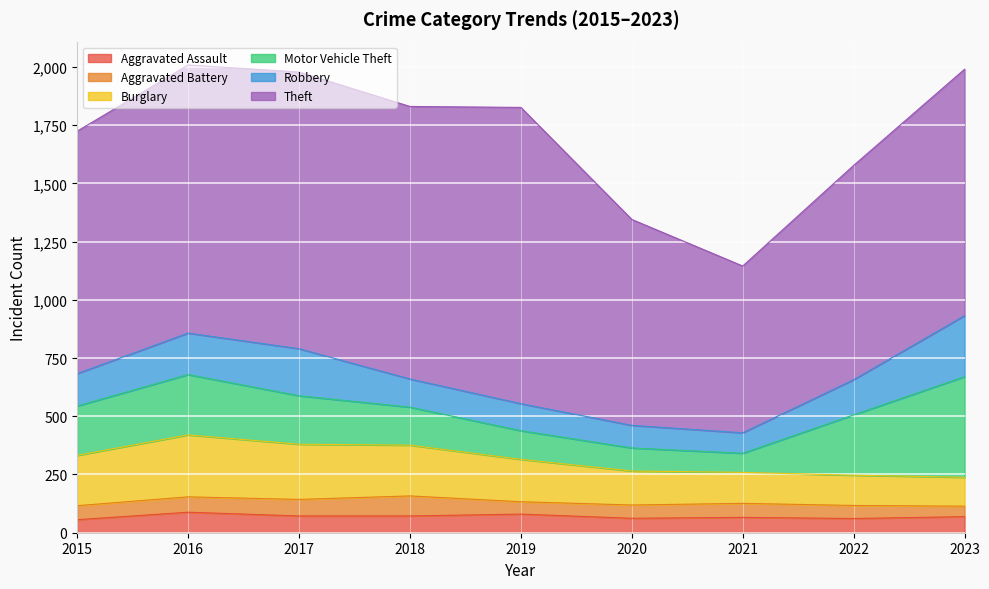

Which series changed the most between 2016 and 2020?

Theft